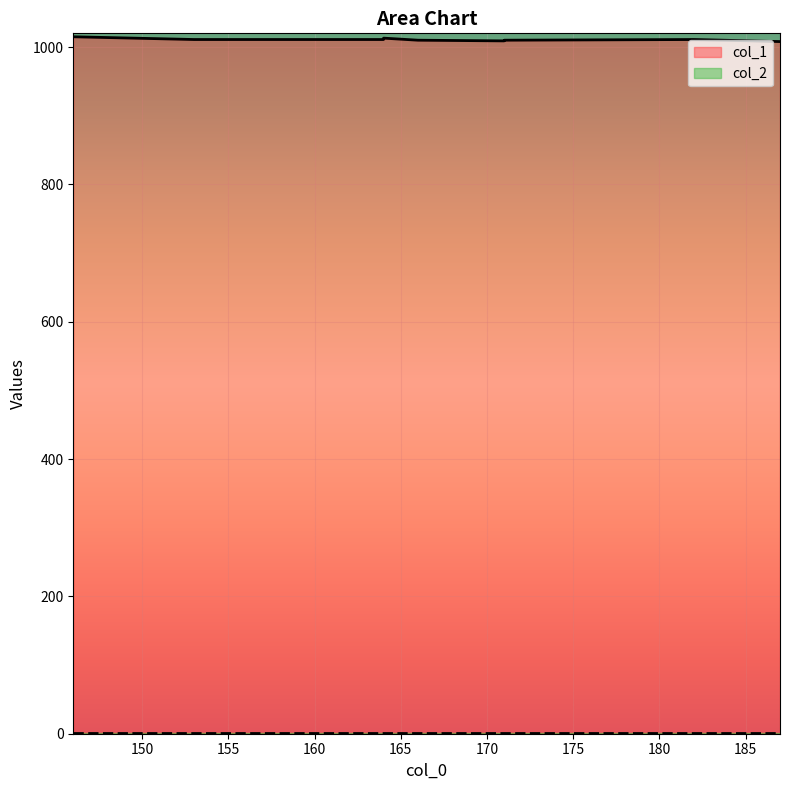

What is the spread (max minus min) of values at 171?

1009